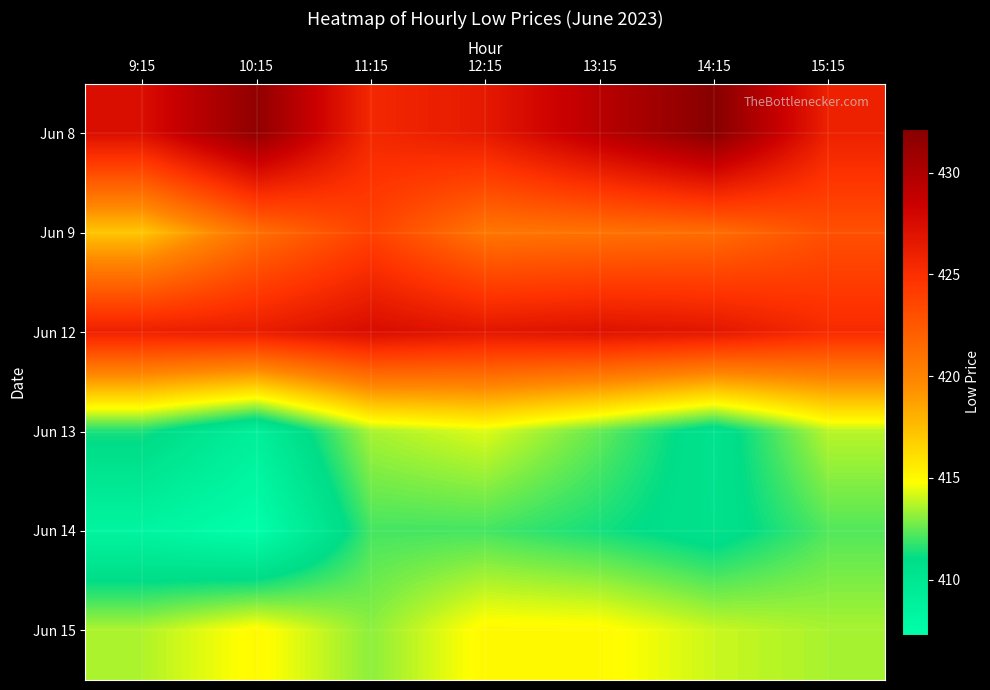

Reading left to right, transcribe all the data shown in this chart.

Jun 8: 9:15=427.4	10:15=431.6	11:15=425.5	12:15=426.6	13:15=429.4	14:15=432.1	15:15=426.0
Jun 9: 9:15=417.1	10:15=421.1	11:15=423.8	12:15=420.8	13:15=421.0	14:15=421.3	15:15=423.0
Jun 12: 9:15=426.1	10:15=426.3	11:15=427.5	12:15=426.8	13:15=427.1	14:15=426.8	15:15=425.3
Jun 13: 9:15=411.4	10:15=409.1	11:15=413.5	12:15=414.3	13:15=412.5	14:15=410.4	15:15=413.8
Jun 14: 9:15=408.4	10:15=407.3	11:15=412.1	12:15=412.1	13:15=411.4	14:15=410.5	15:15=412.2
Jun 15: 9:15=413.6	10:15=415.0	11:15=413.1	12:15=415.1	13:15=415.0	14:15=414.0	15:15=413.5